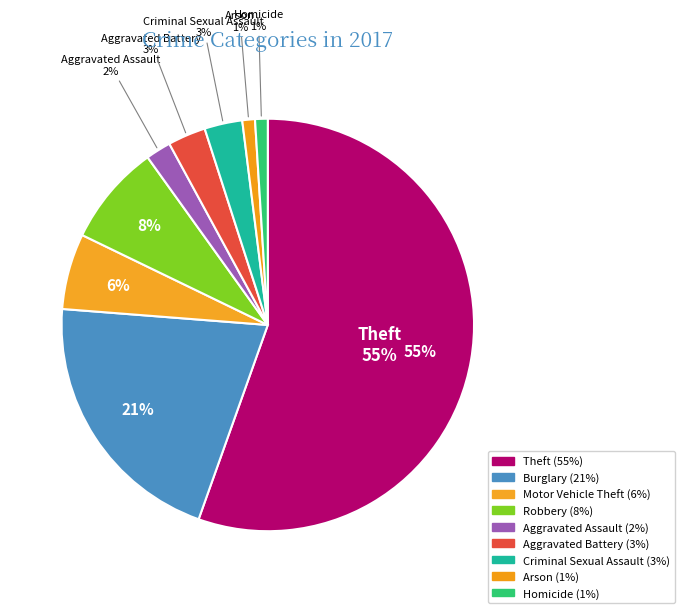

True or false: Burglary accounts for 33% of the total.

False